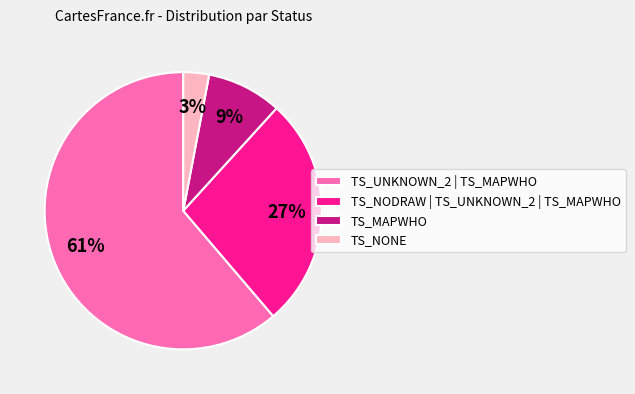

Is it true that TS_NODRAW | TS_UNKNOWN_2 | TS_MAPWHO is 34% of the pie?

False